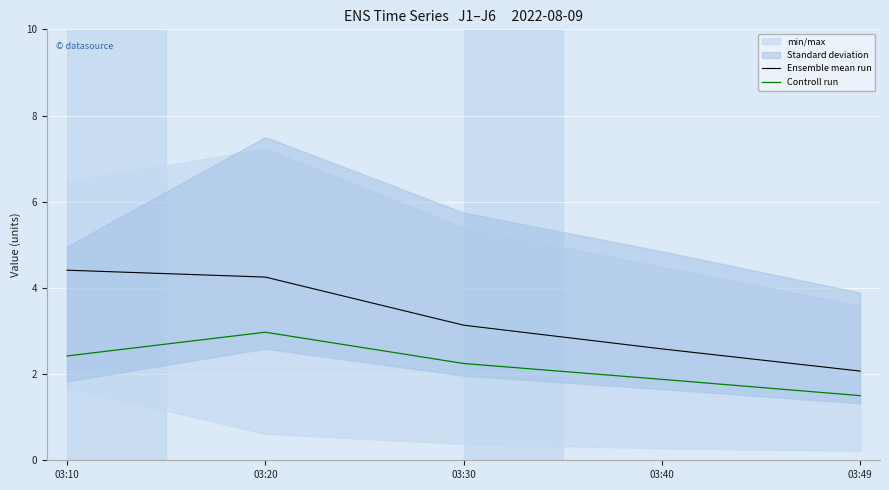

True or false: Ensemble mean run has more than 0 points higher than both neighbors.

False